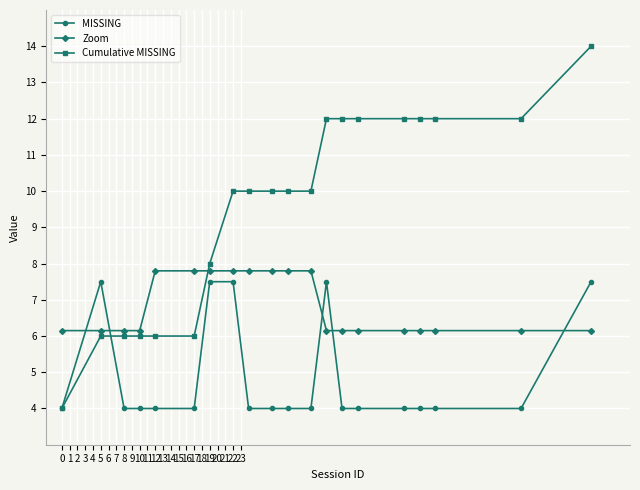

Which series has the widest spread of values?

Cumulative MISSING